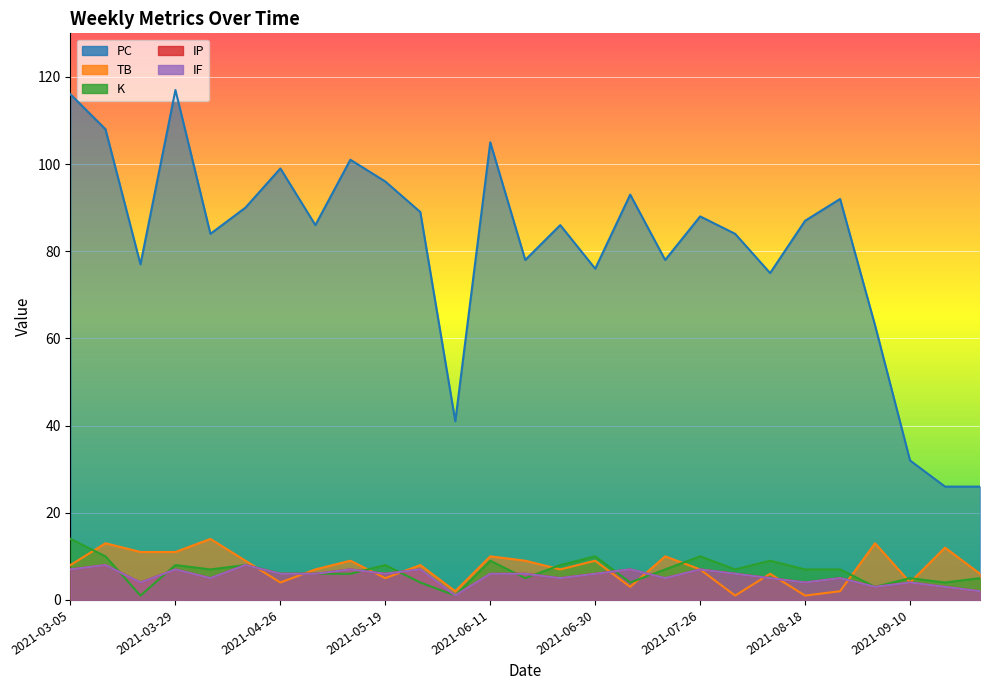

How many values in the TB series are below 8?

13